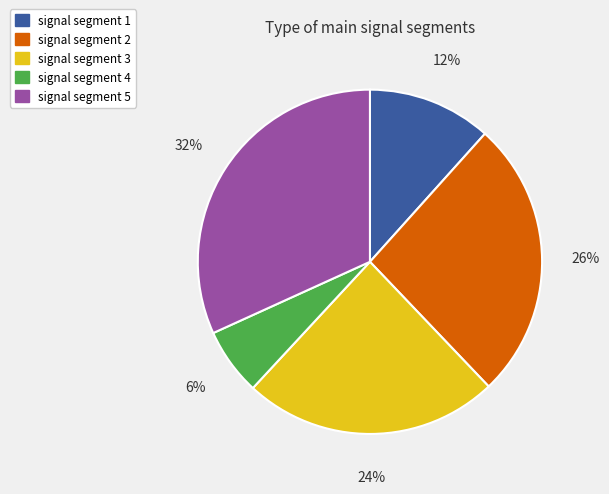

The signal segment 2 slice represents 32% of the pie. True or false?

False